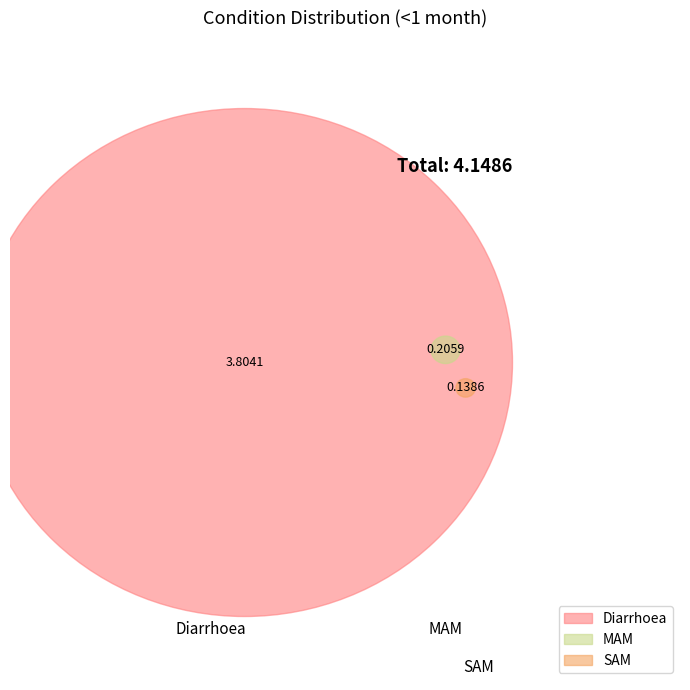

To the nearest percent, what percentage of the pie is SAM?

3%